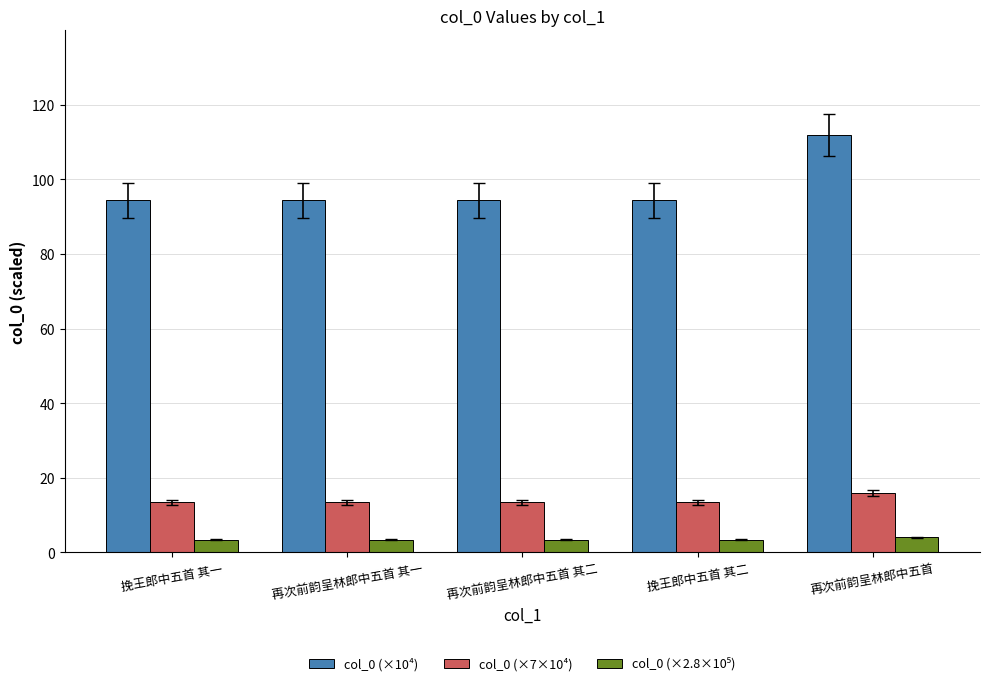

The col_0 (×10⁴) series shows 94.4 at 再次前韵呈林郎中五首 其二. True or false?

True